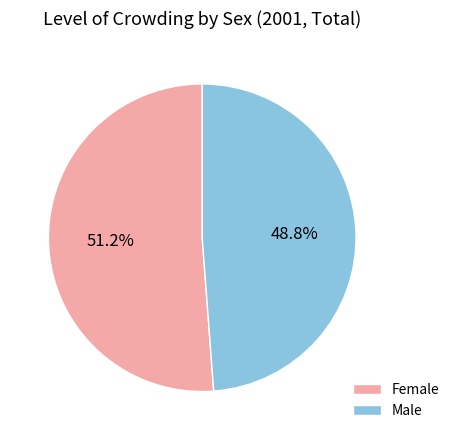

Does any single category account for the majority?

Yes